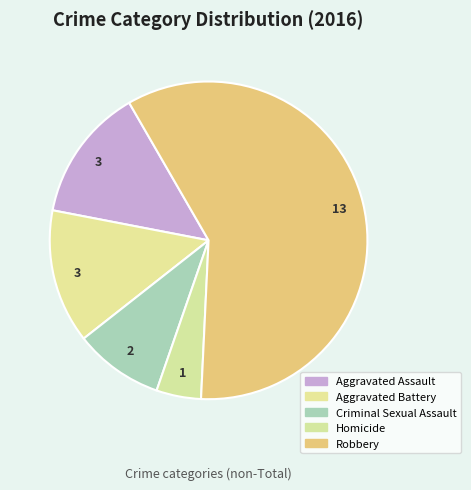

How many segments does this pie chart have?

5